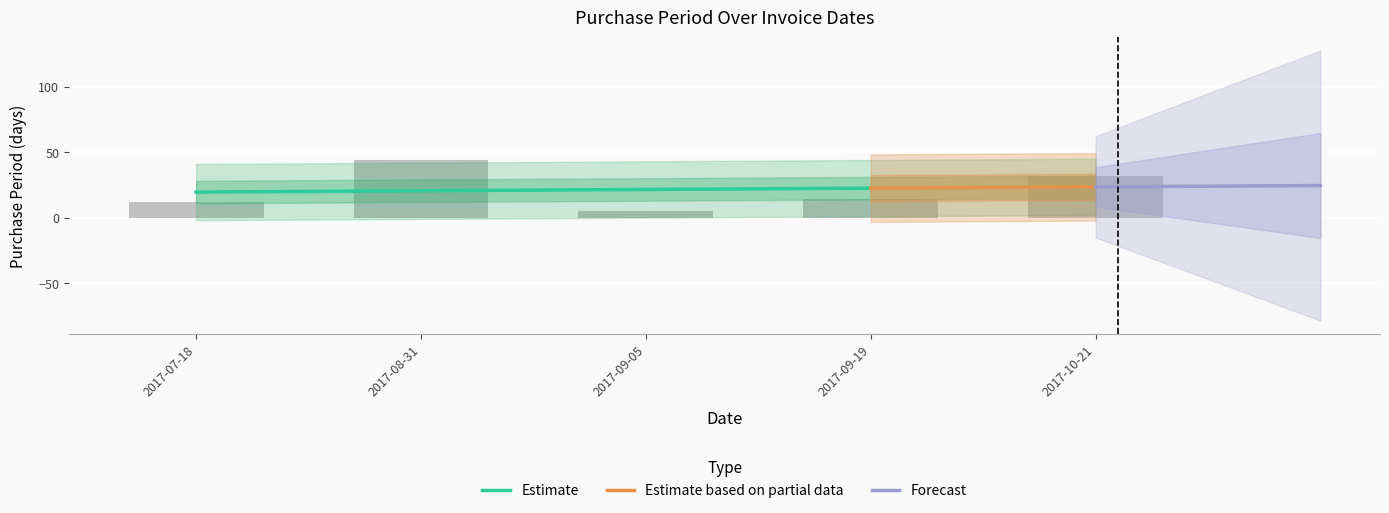

Read the value at 2017-10-21, to the nearest 10.

30